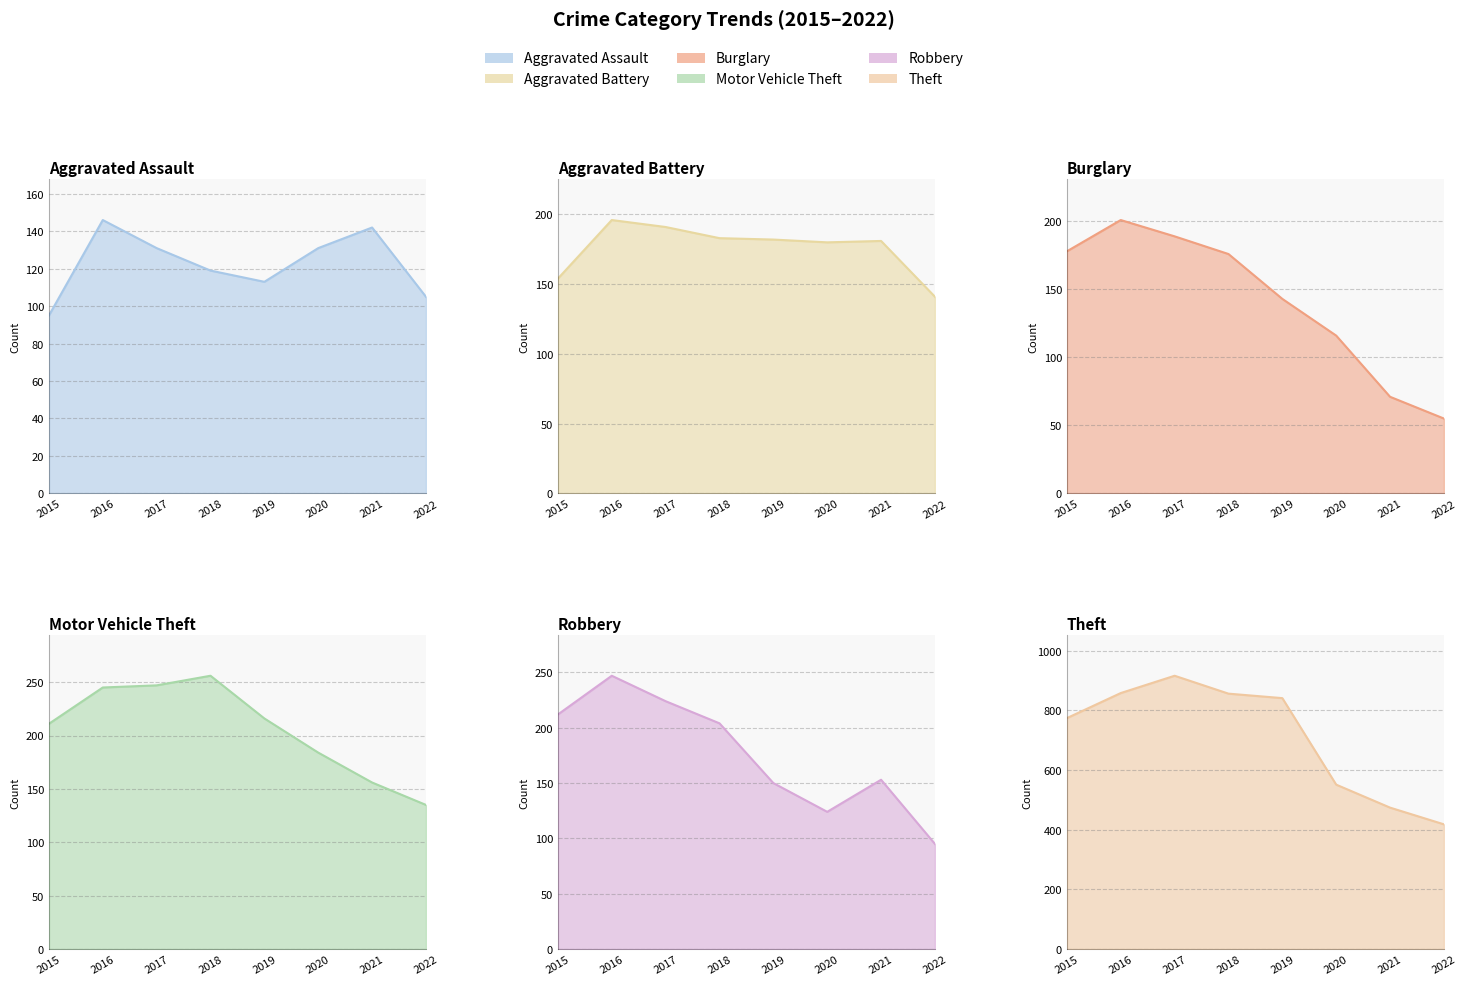

What is the difference between the second highest and second lowest values in the Aggravated Battery series?

37